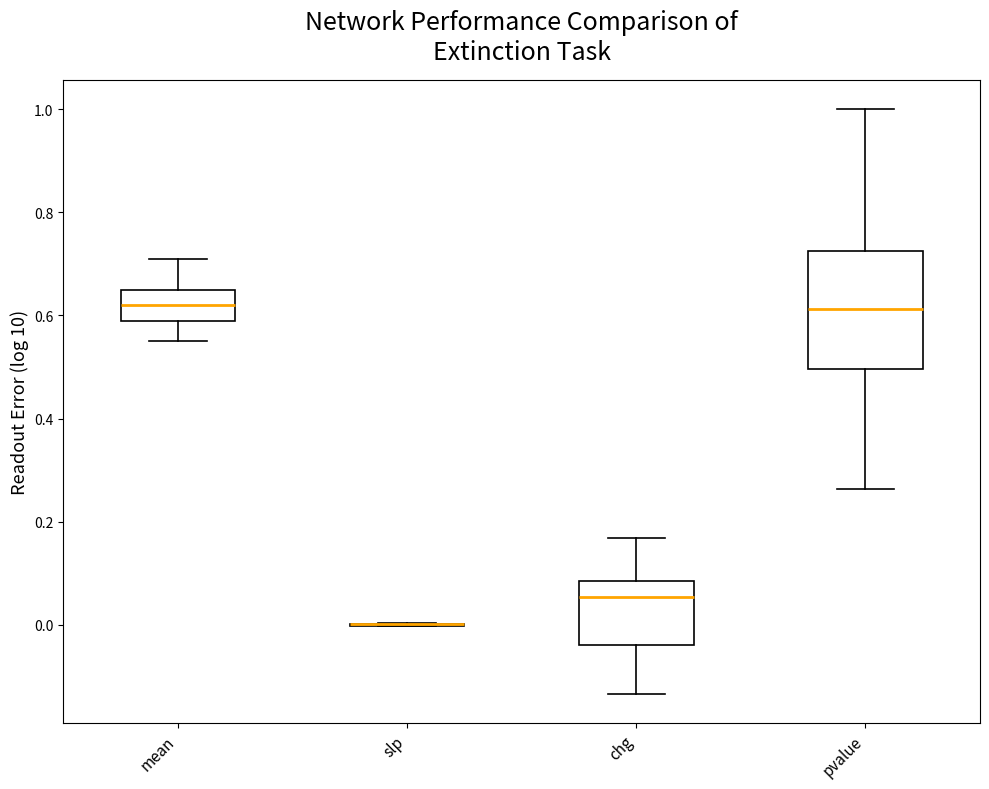

Comparing the boxes themselves (not the whiskers), which one is the tallest?

pvalue